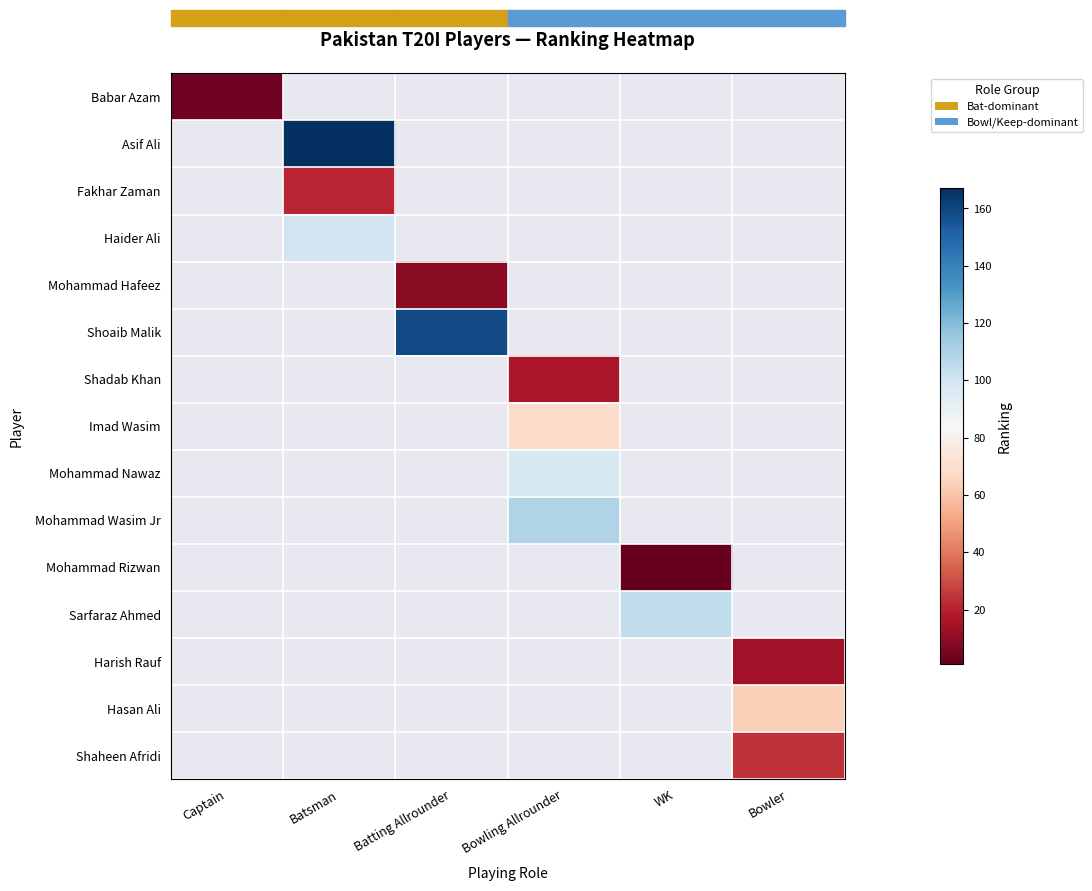

Is it true that Haider Ali equals 178.5 at Batsman?

False